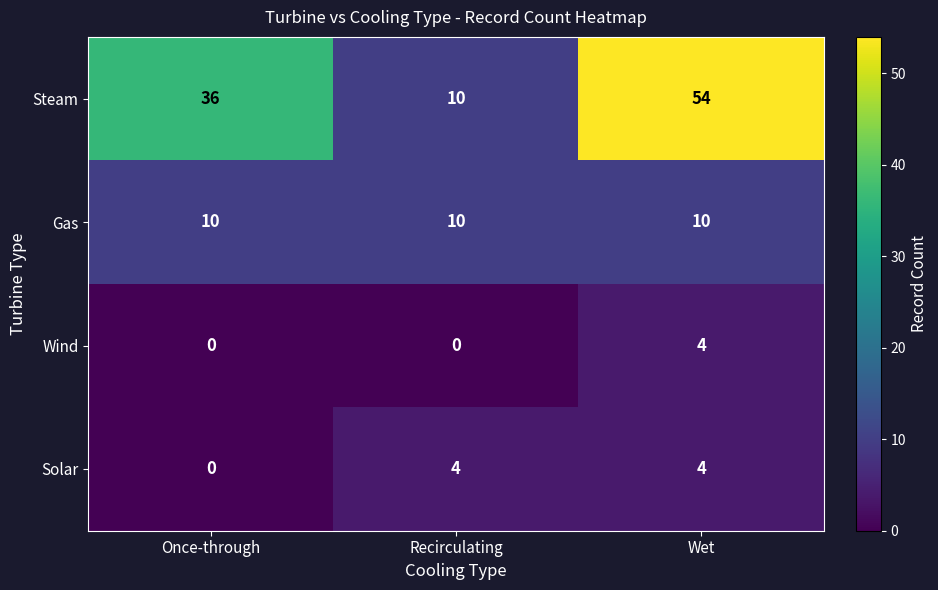

What is the sum of the Wind values at Wet and Once-through?

4